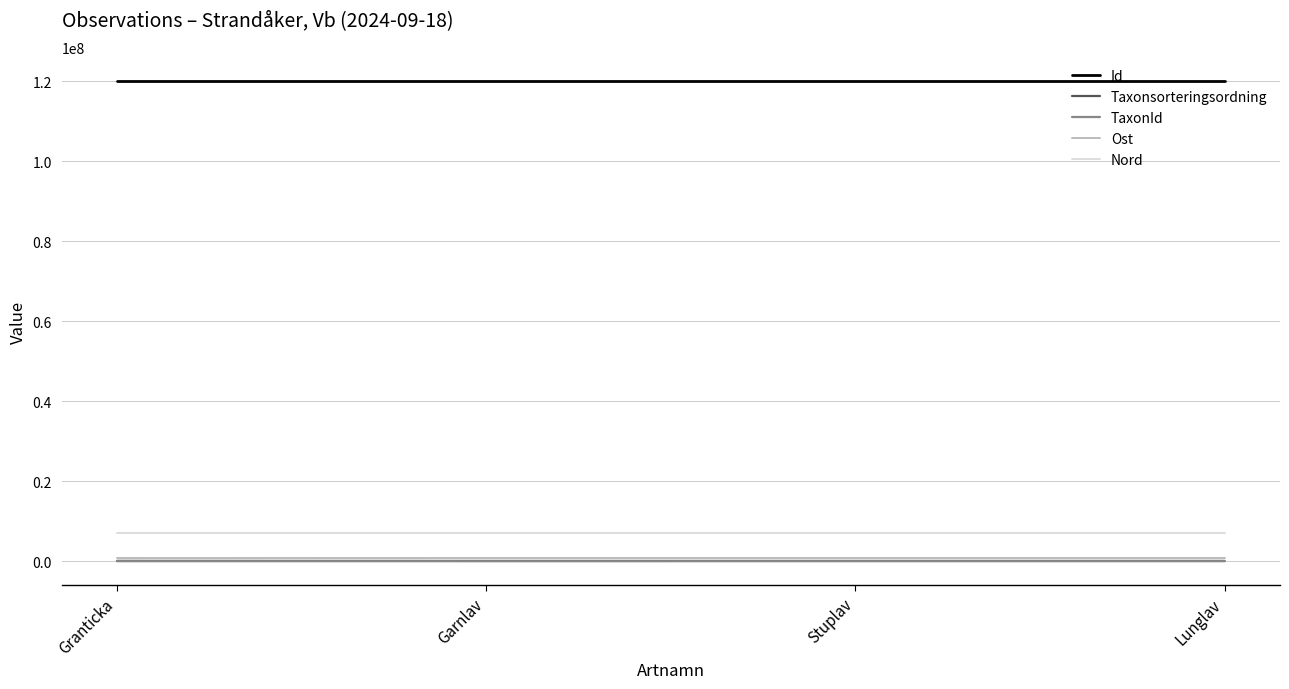

Which series has the largest total across all categories?

Id